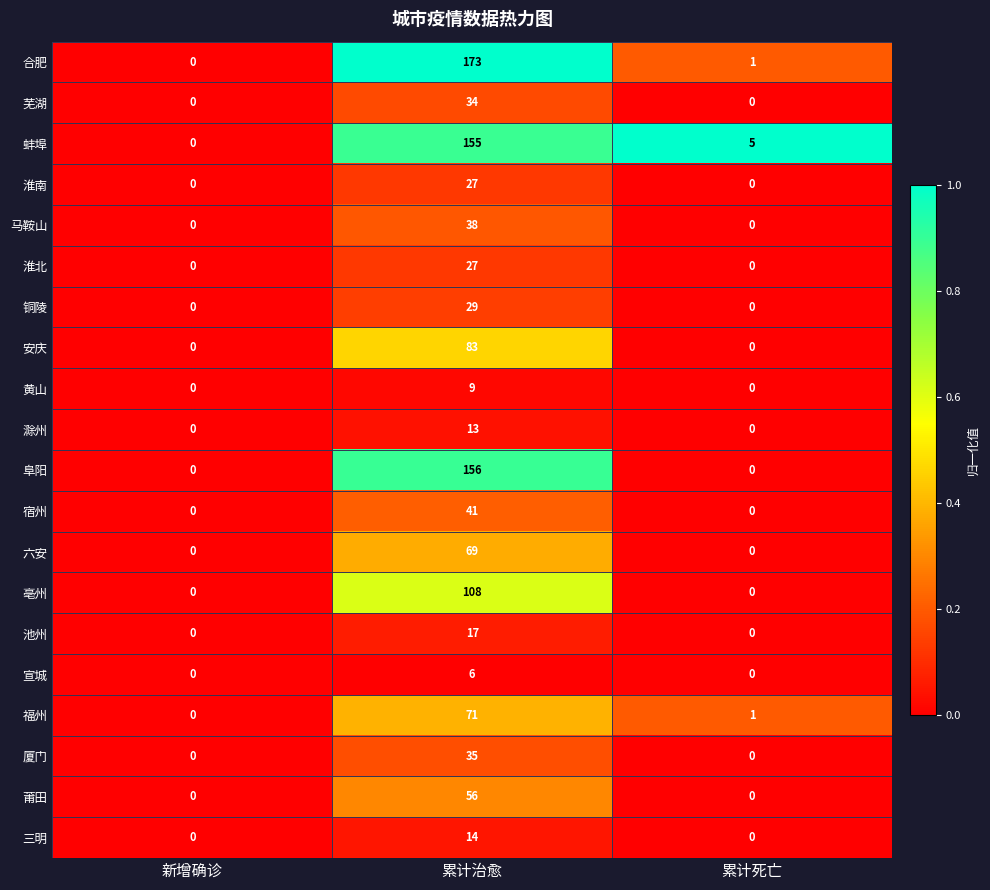

True or false: 莆田 has a value of 0 at 新增确诊.

True